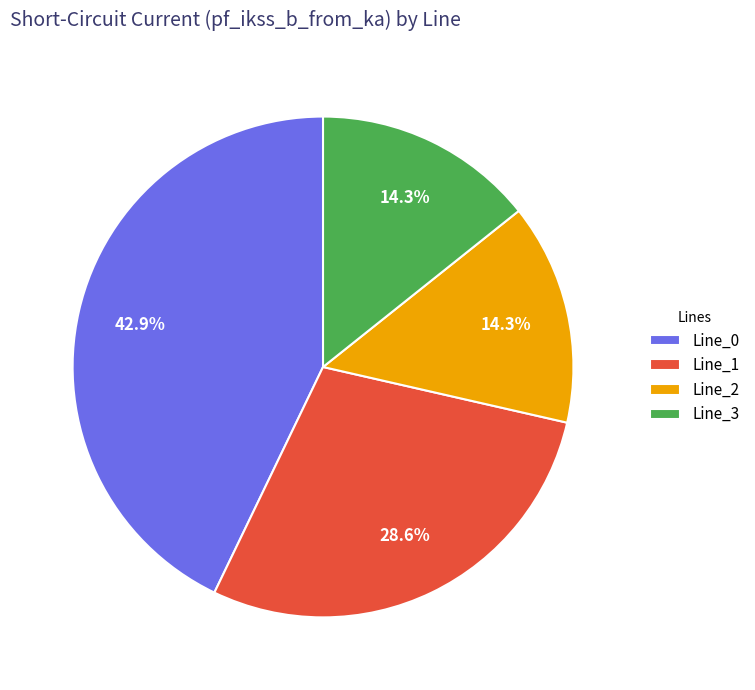

How much of the chart is everything except Line_2?

85.7%